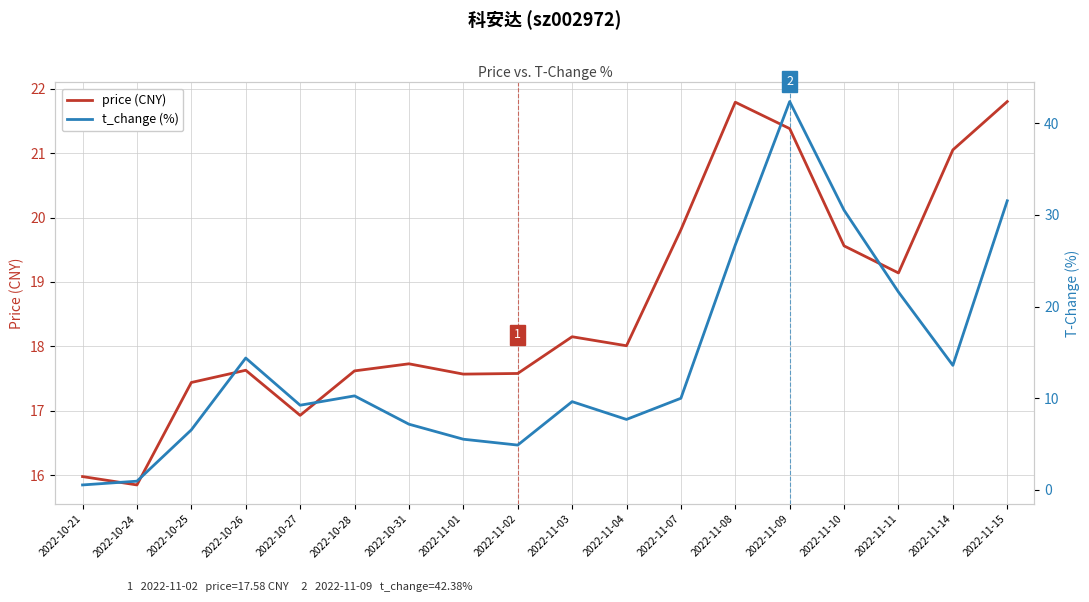

What is the label of the 2nd point from the left?

2022-10-24